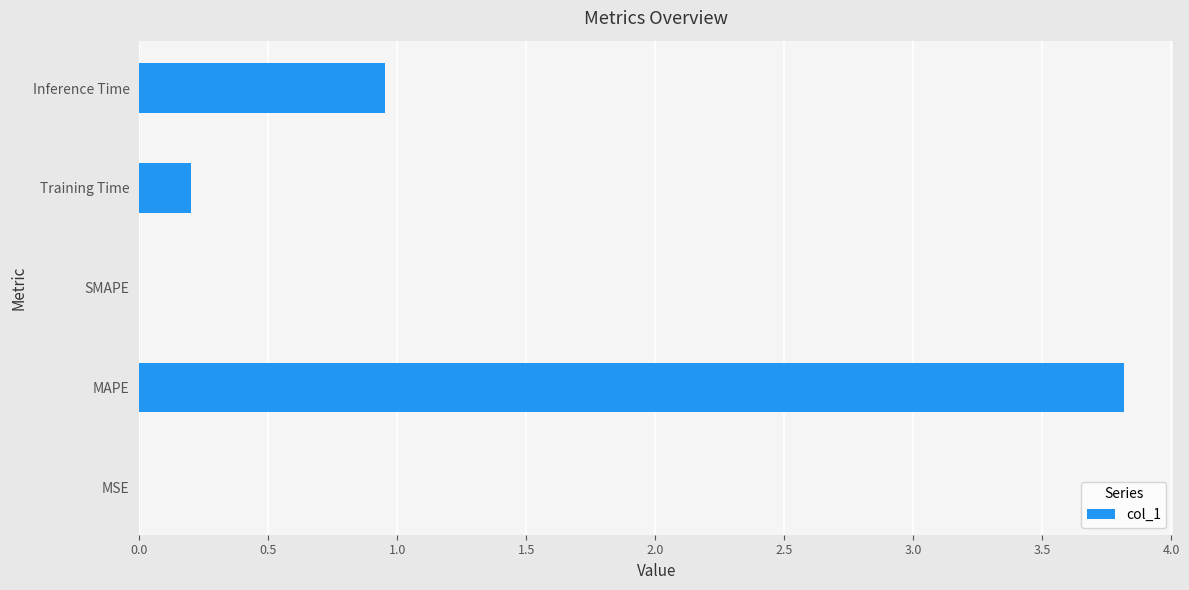

True or false: the data shows 0.0 at MSE.

True